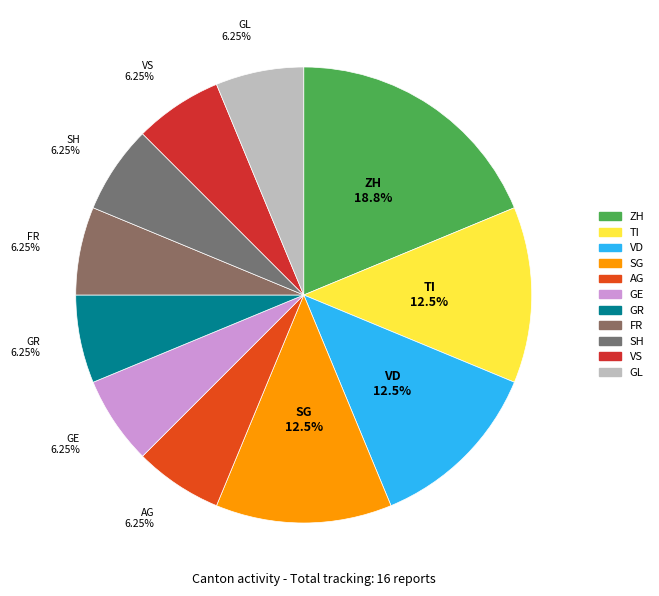

Does any single category account for the majority?

No